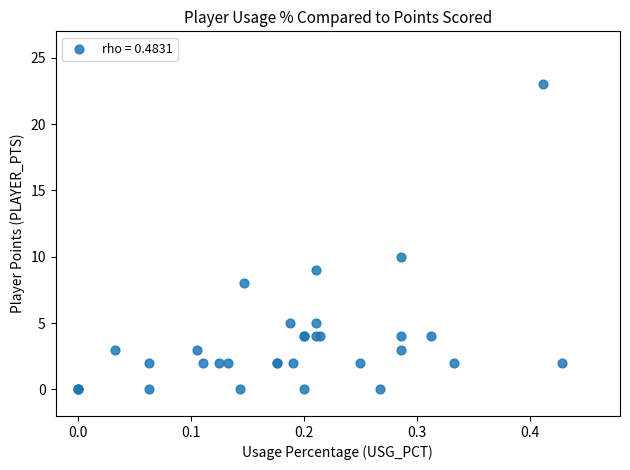

What Y value in the scatter plot is closest to 11?

10